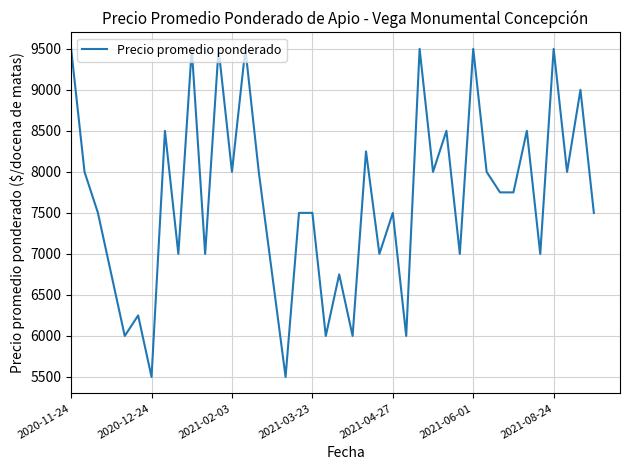

What is the smallest value displayed?

5500